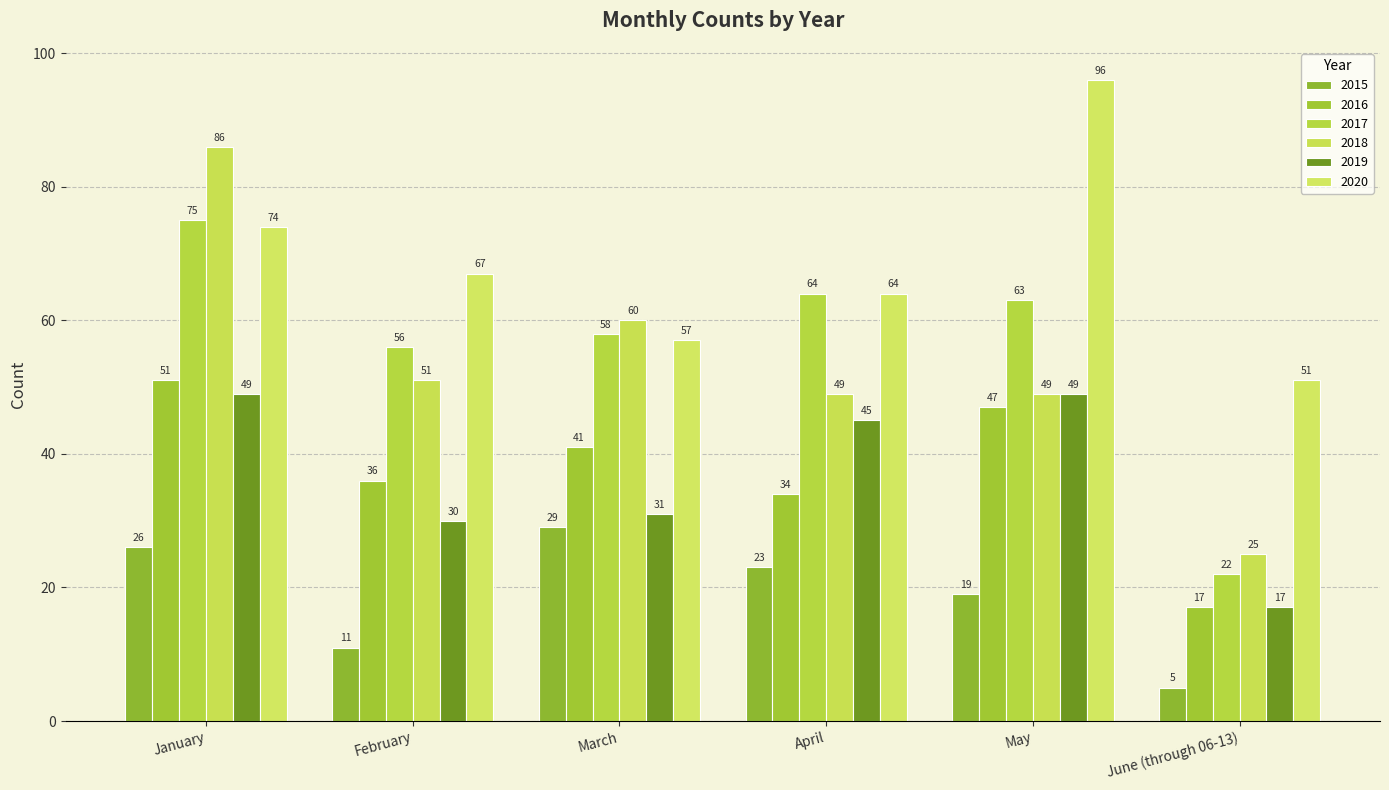

Where does the 2018 series first go above 51?

January